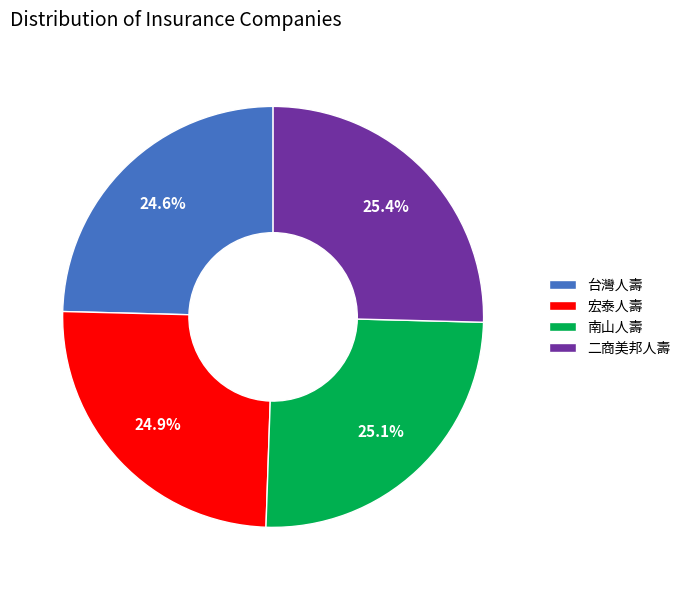

Is there any slice that represents more than half of the pie?

No